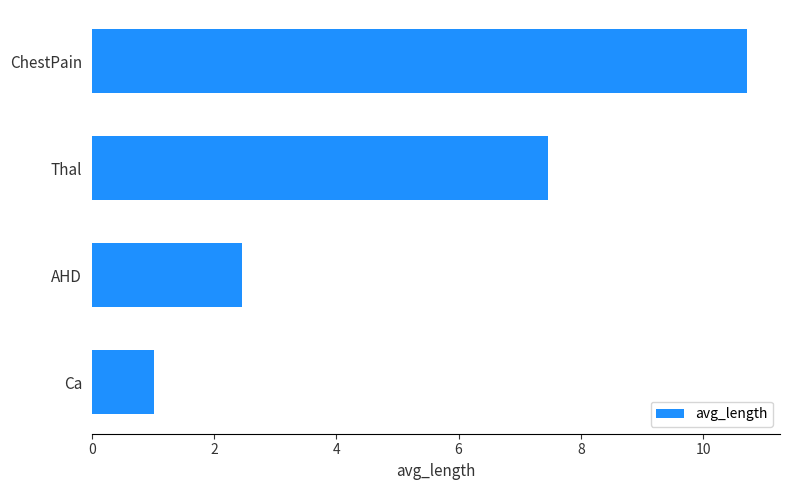

Reading top to bottom, list all the values displayed in this chart.

ChestPain=10.7	Thal=7.5	AHD=2.5	Ca=1.0